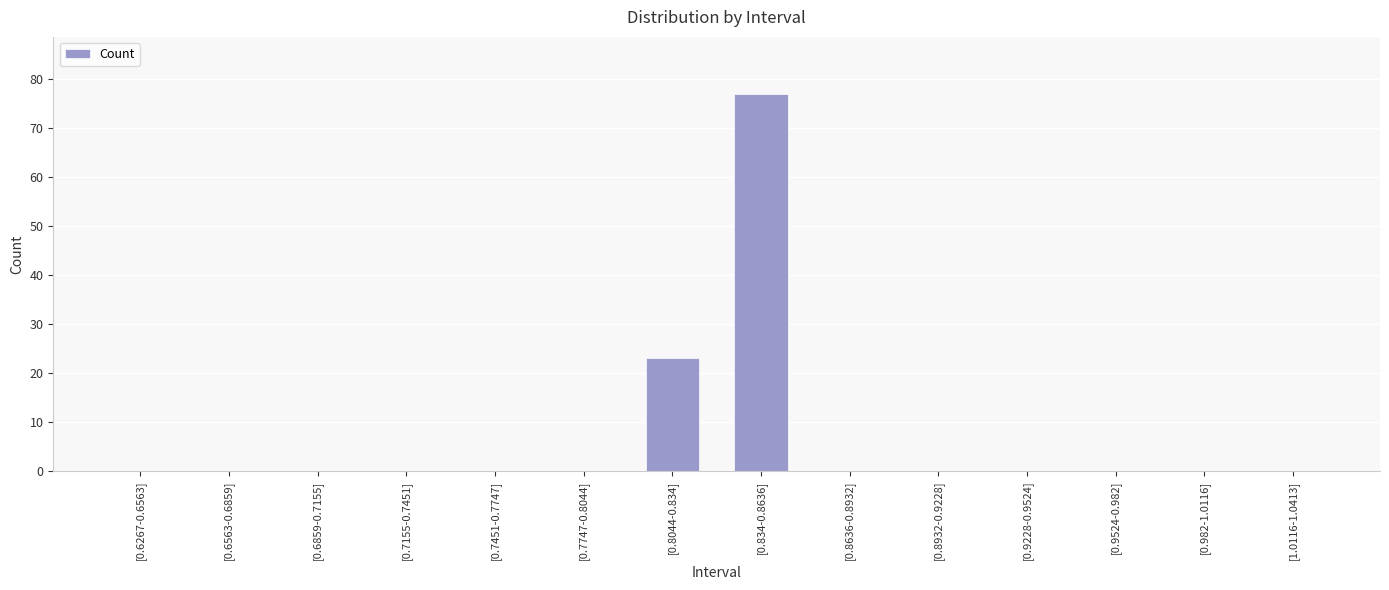

What is the sum of all values?

100